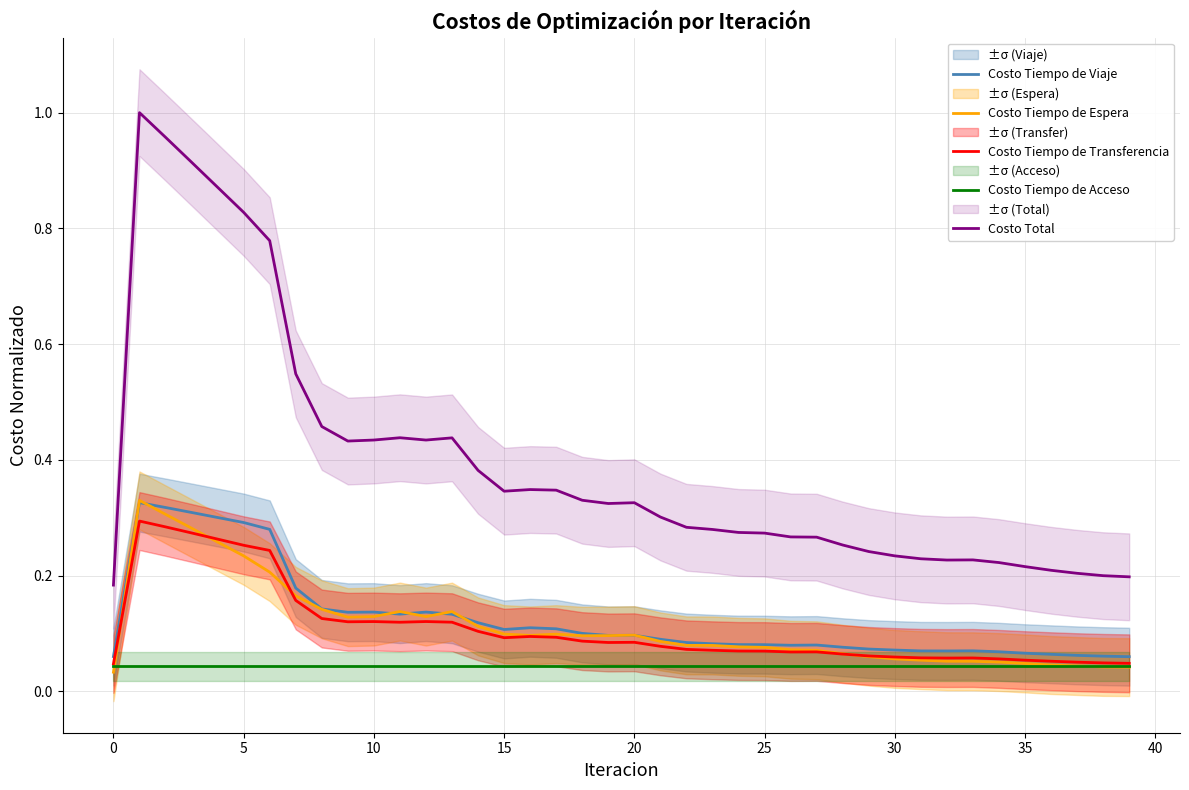

True or false: Costo Tiempo de Transferencia and Costo Total intersect in this chart.

False